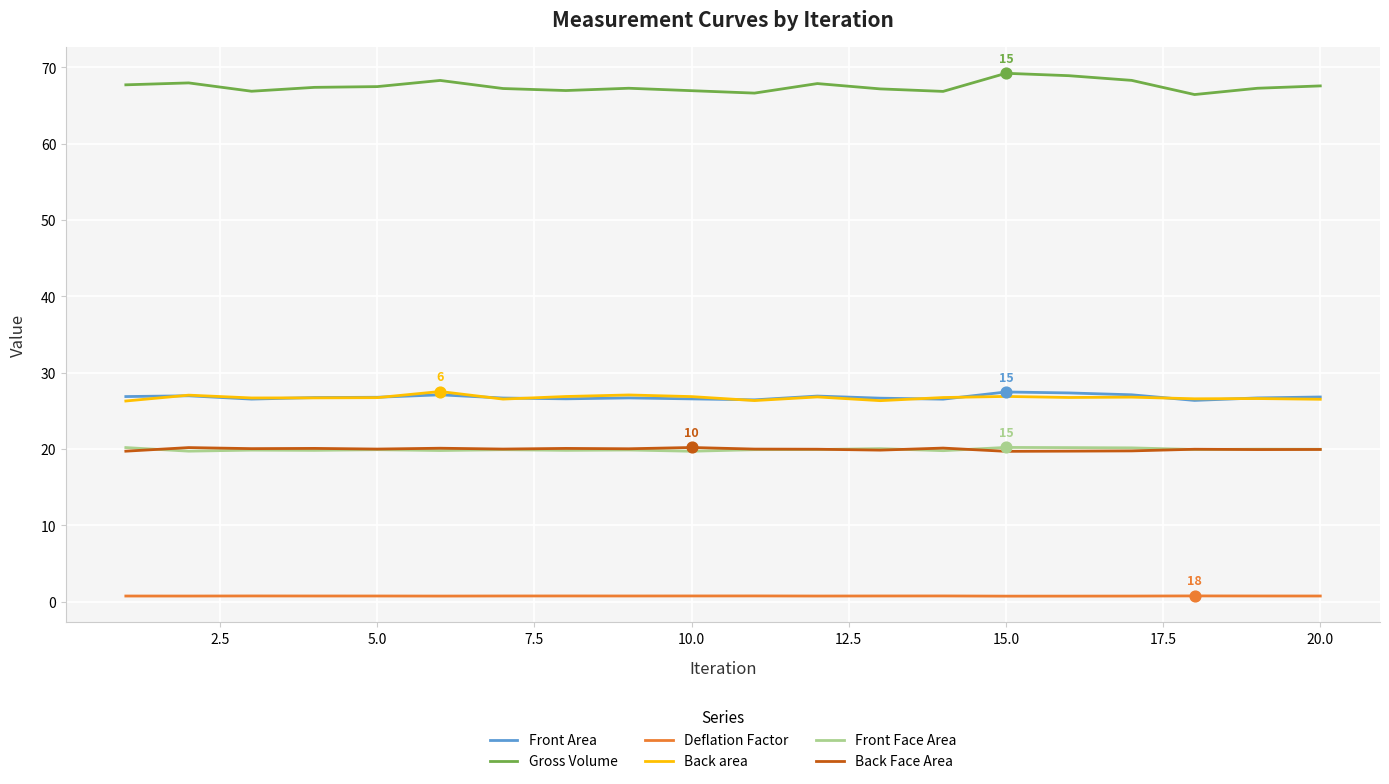

True or false: Gross Volume and Front Area intersect in this chart.

False